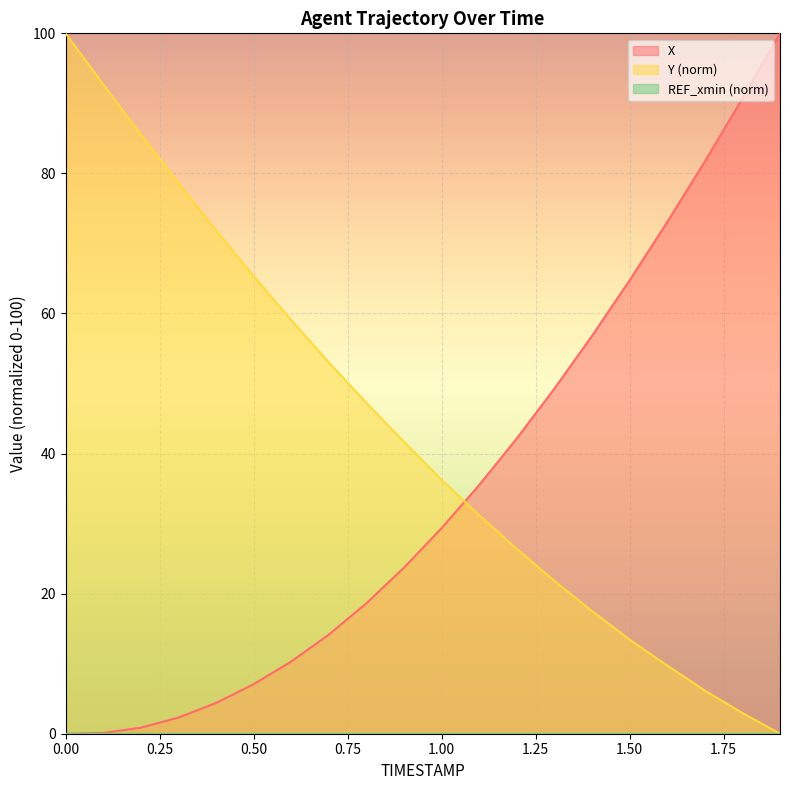

Rank the series at 1.9 from lowest to highest value.

Y, X